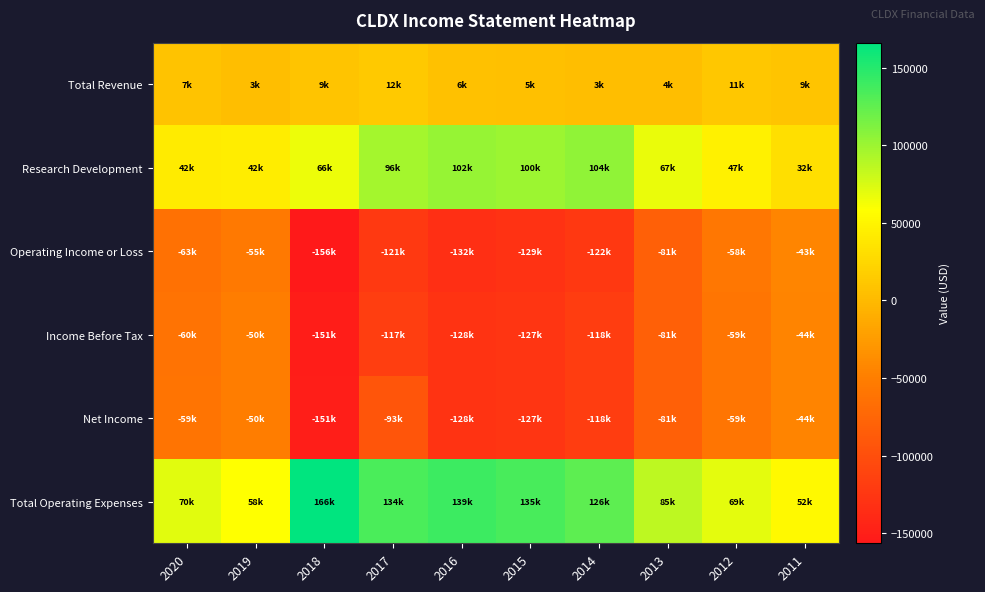

How many series are shown in this chart?

6